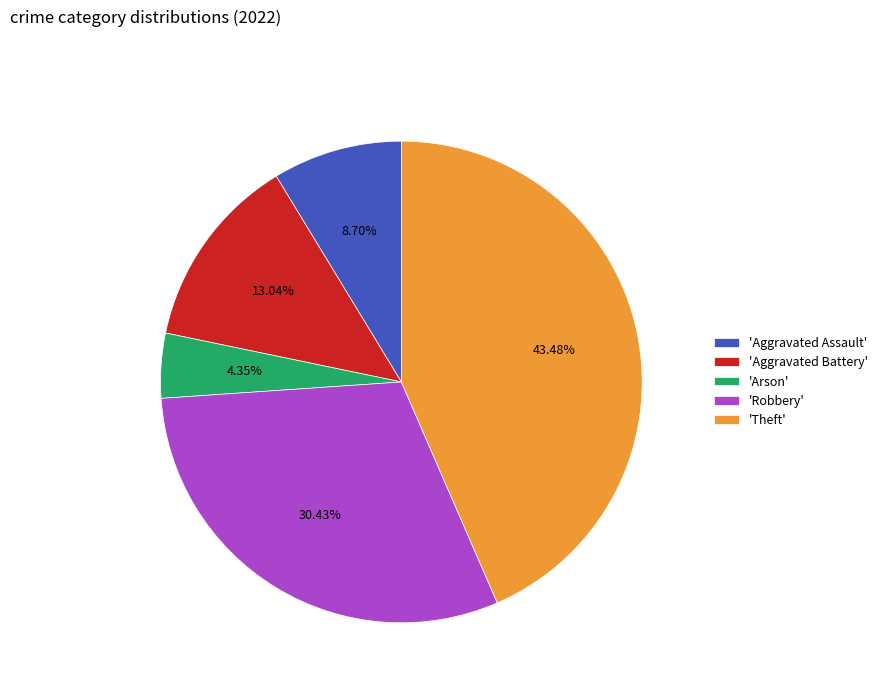

Do 'Aggravated Battery' and 'Theft' together represent more than half of the pie?

Yes